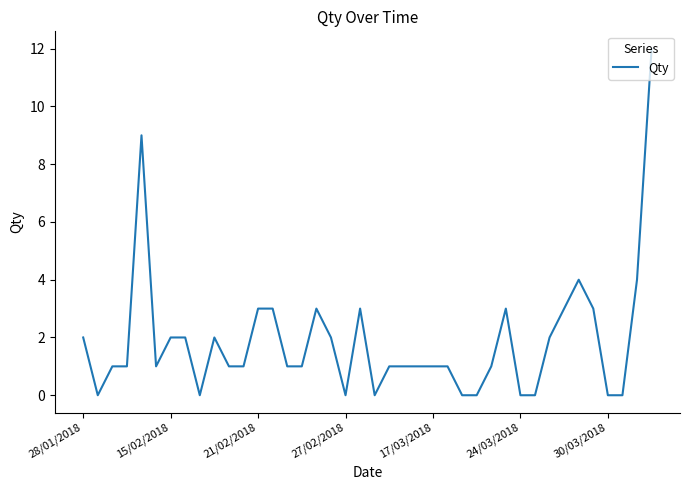

What is the difference between the maximum and minimum values?

12